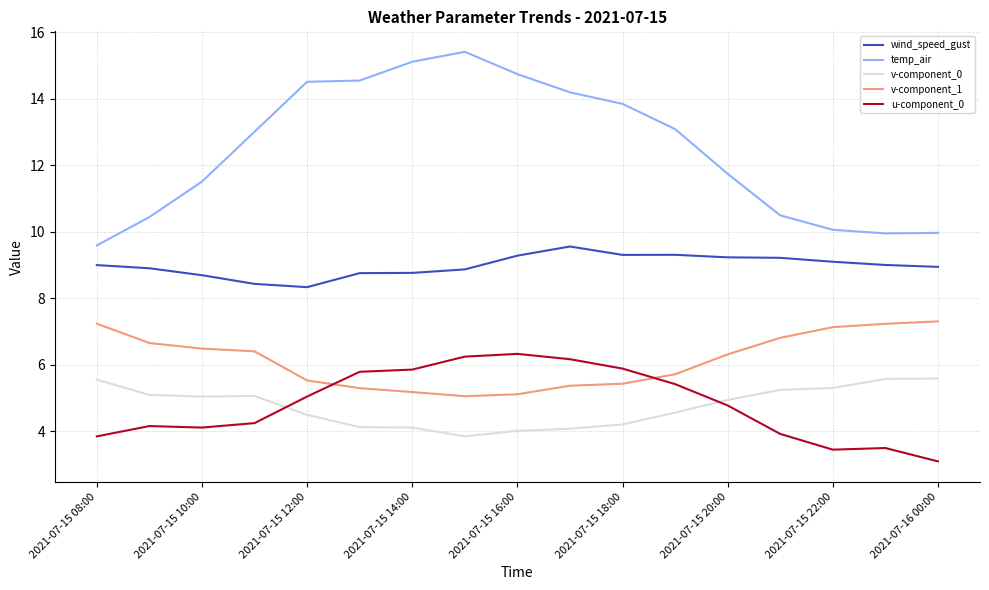

What is the maximum value shown in the chart?

15.4